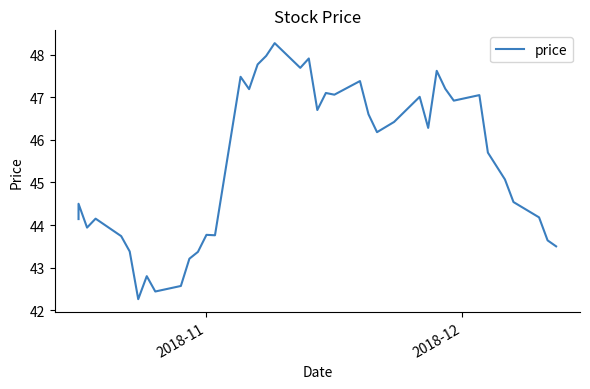

How many categories are shown in the chart?

40